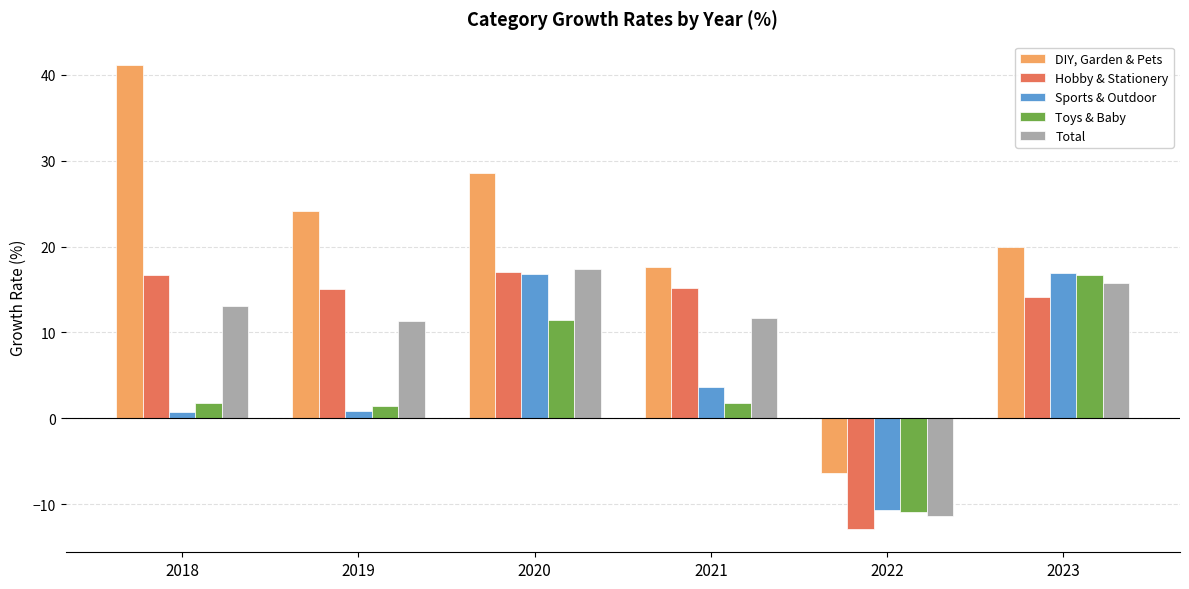

What is the average value of the Toys & Baby series?

3.7